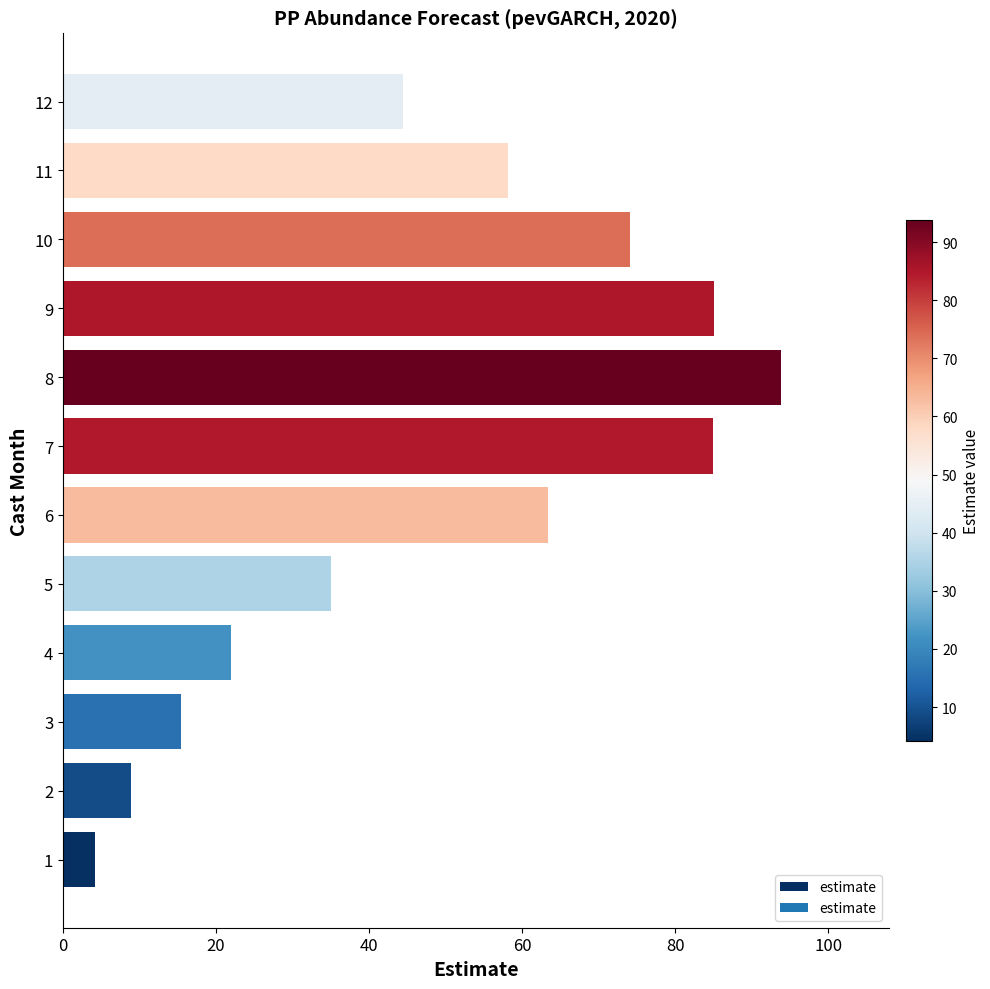

What is the maximum value shown in the chart?

93.8